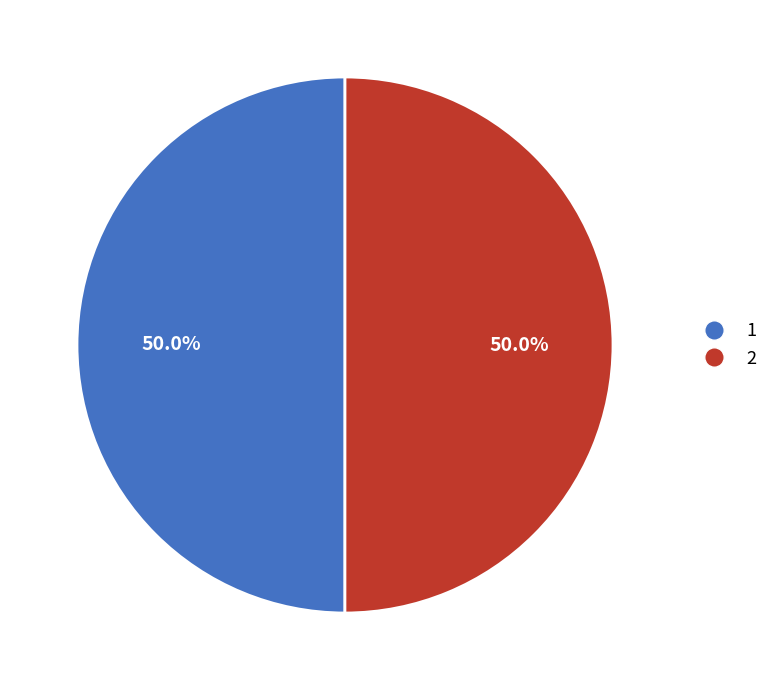

What is the ratio of the value at 2 to the value at 1?

1.0